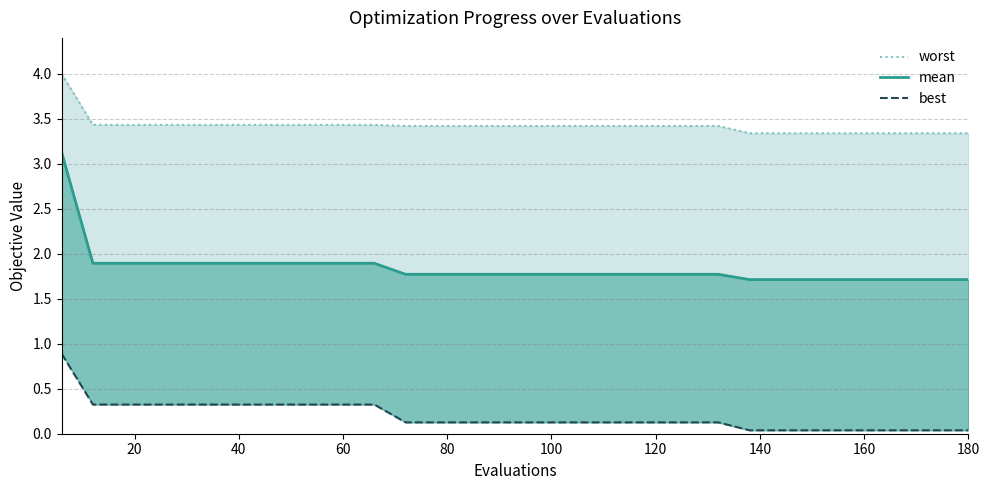

Which series has the widest spread of values?

mean